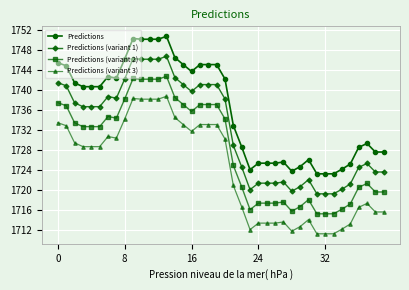

Which series has the largest total across all categories?

Predictions